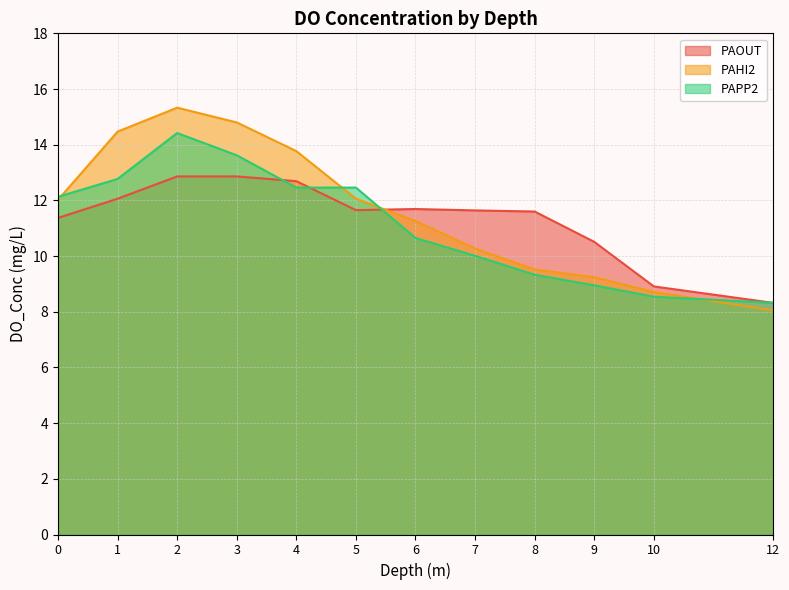

Is it true that PAPP2 equals 18.1 at 6?

False